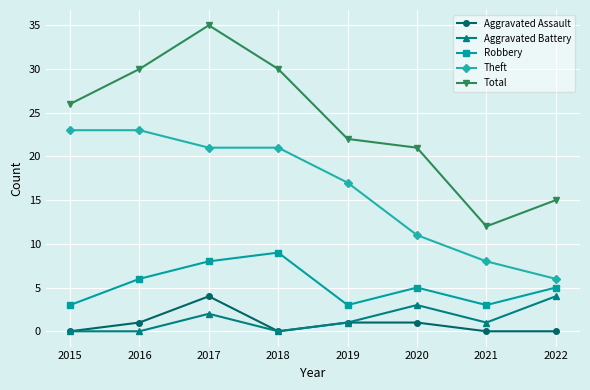

Read the Aggravated Assault value at 2016.

1